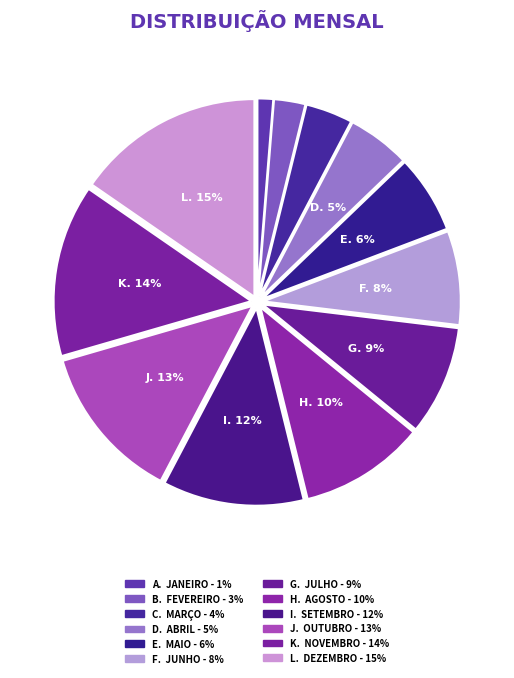

Is there any slice that represents more than half of the pie?

No